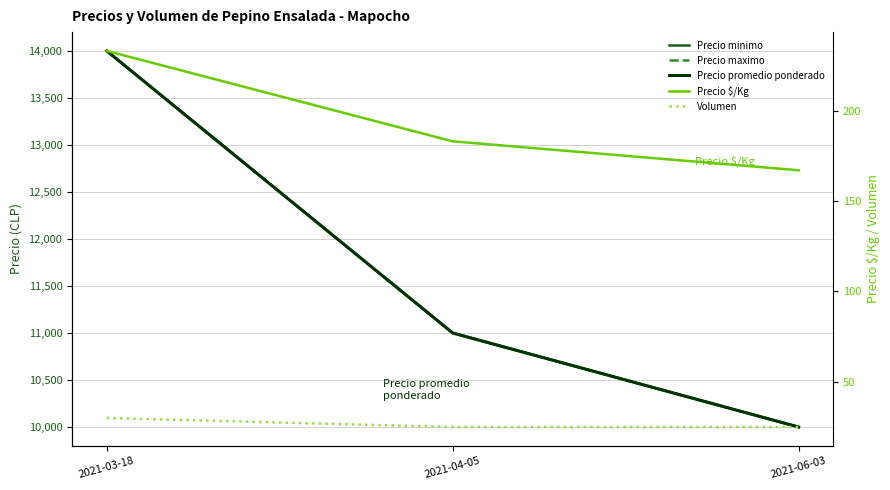

Rank the categories by Precio $/Kg value from lowest to highest.

2021-06-03, 2021-04-05, 2021-03-18